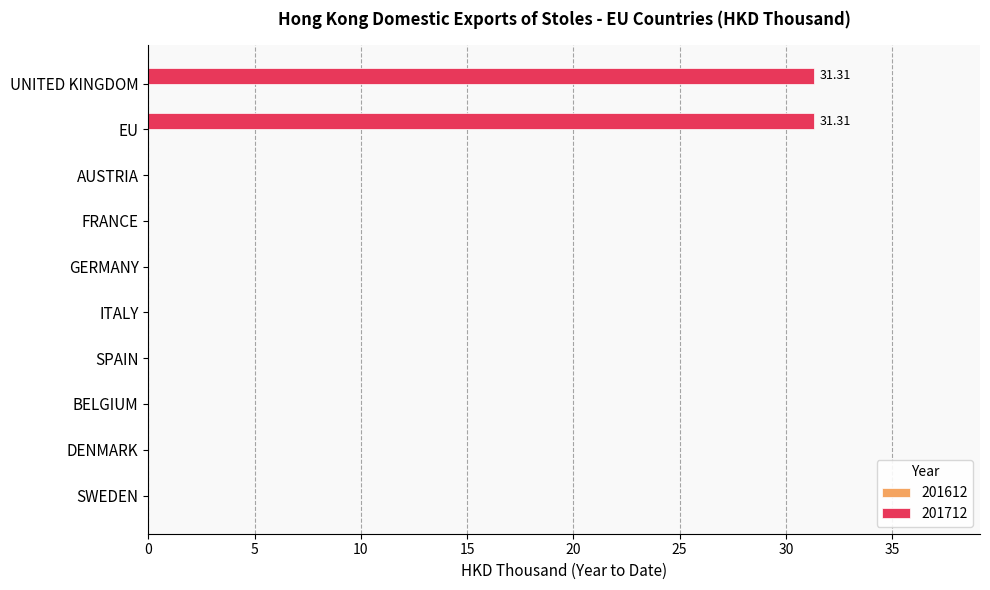

How many series are shown in this chart?

1